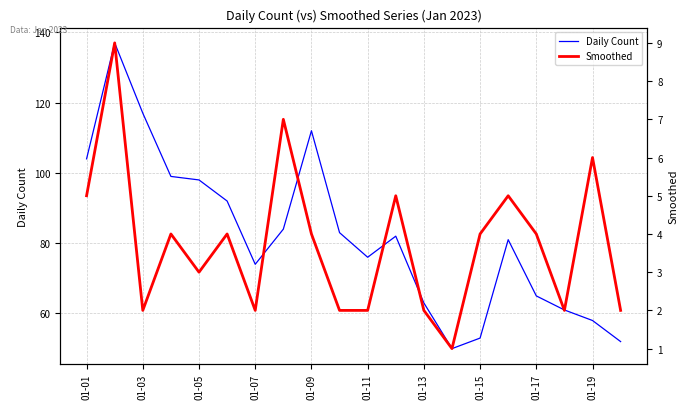

In Smoothed, how many points are lower than both neighbors (excluding endpoints)?

5